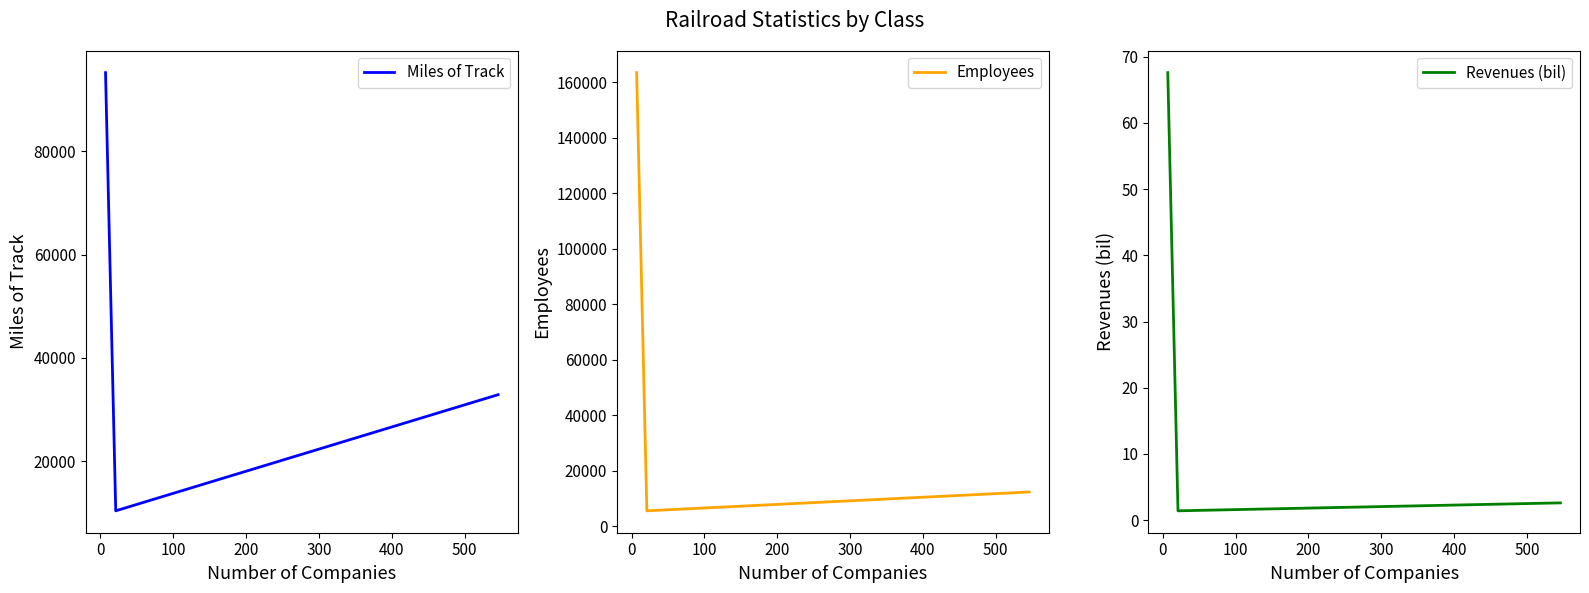

Reading left to right, extract all data points from this chart.

Miles of Track: 95264.0	10355.0	32858.0
Employees: 163464.0	5507.0	12293.0
Revenues (bil): 67.6	1.4	2.6